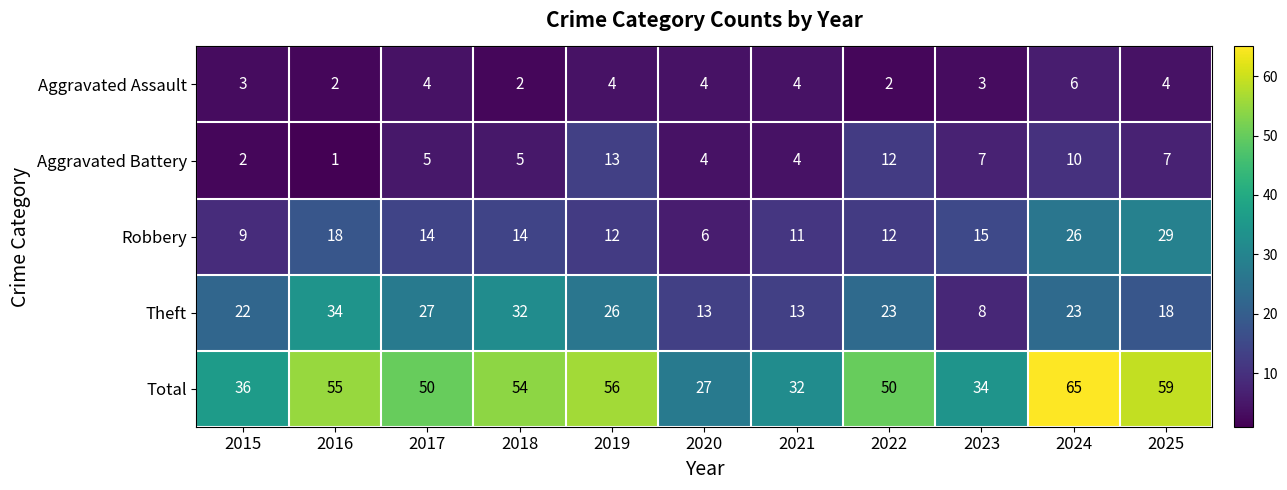

At how many categories does at least one series exceed 5?

11